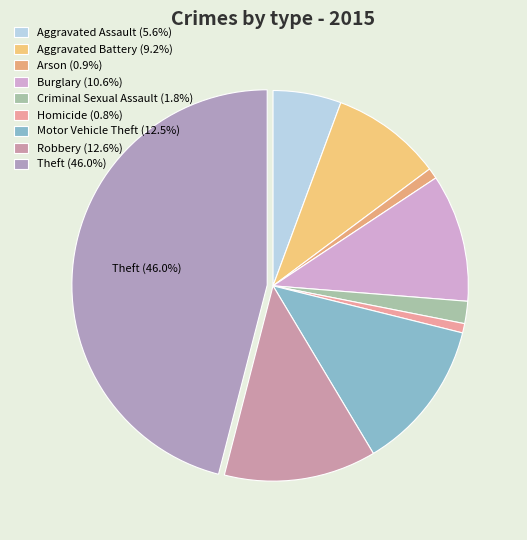

Count the number of slices in the pie.

9